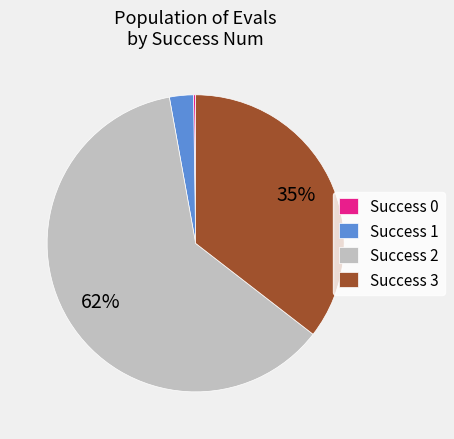

Which slice represents more than half of the pie?

Success 2